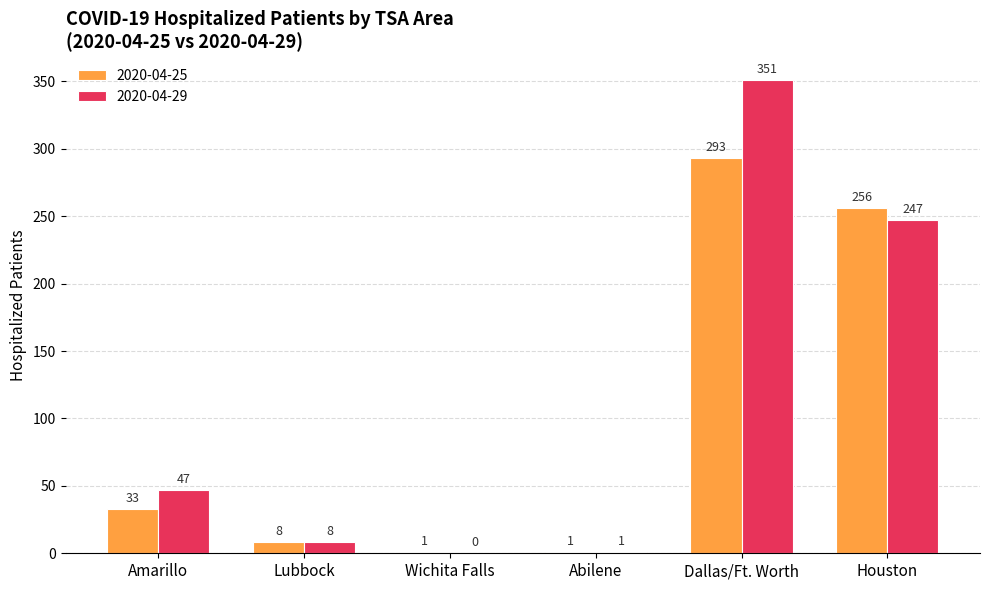

Reading left to right, extract all data points from this chart.

2020-04-25: Amarillo=33	Lubbock=8	Wichita Falls=1	Abilene=1	Dallas/Ft. Worth=293	Houston=256
2020-04-29: Amarillo=47	Lubbock=8	Wichita Falls=0	Abilene=1	Dallas/Ft. Worth=351	Houston=247